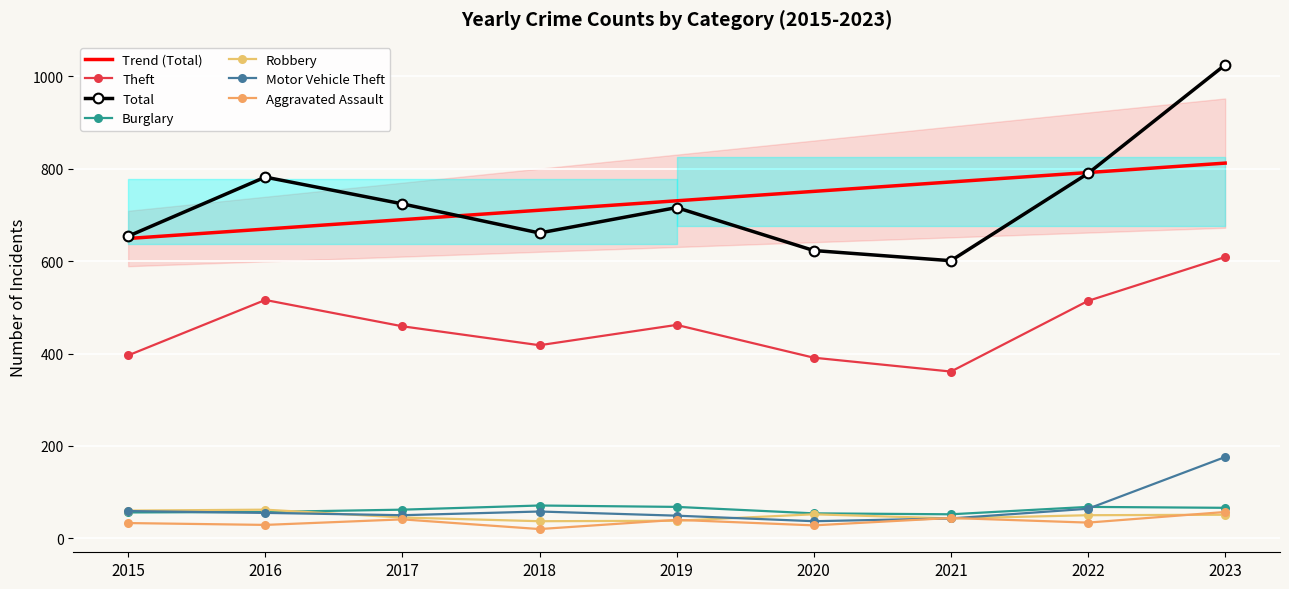

What is the value of the Total point at the 7th from the left?

601